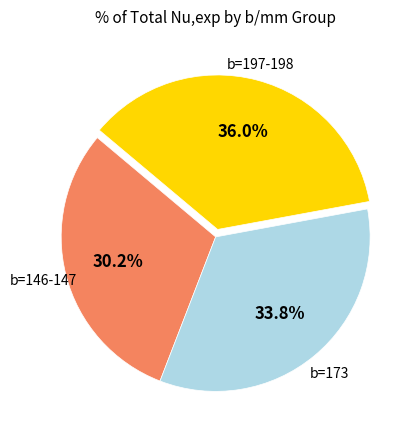

Is there a majority slice in this chart?

No